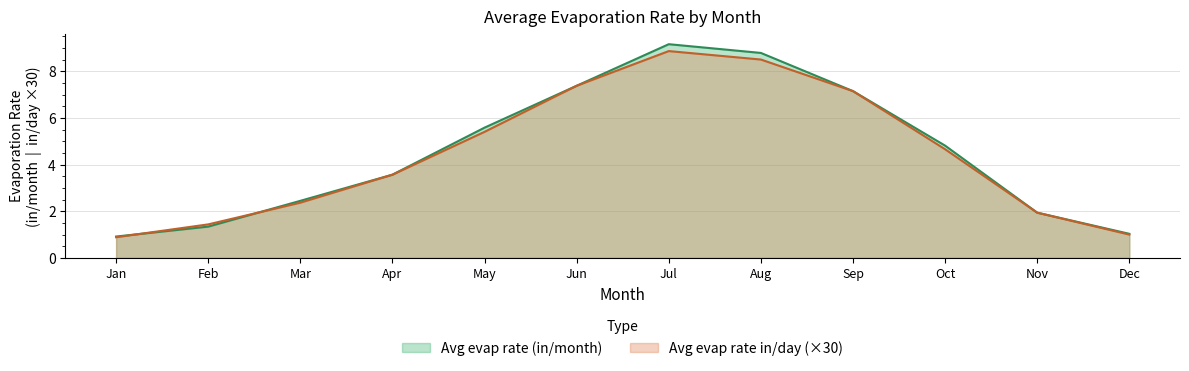

What is the total value across all series at Jul?

18.0